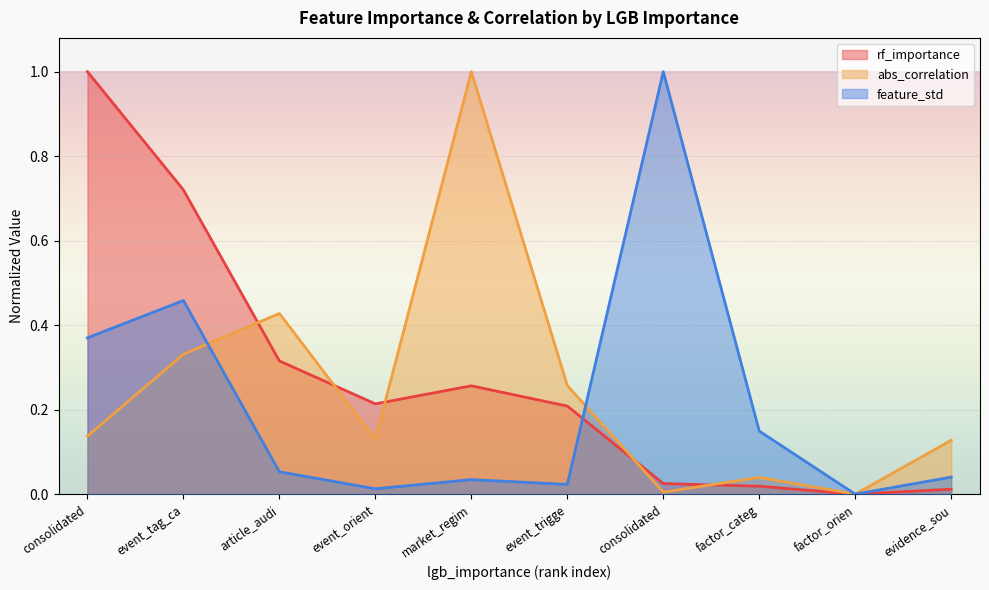

How many lines are shown in the chart?

3